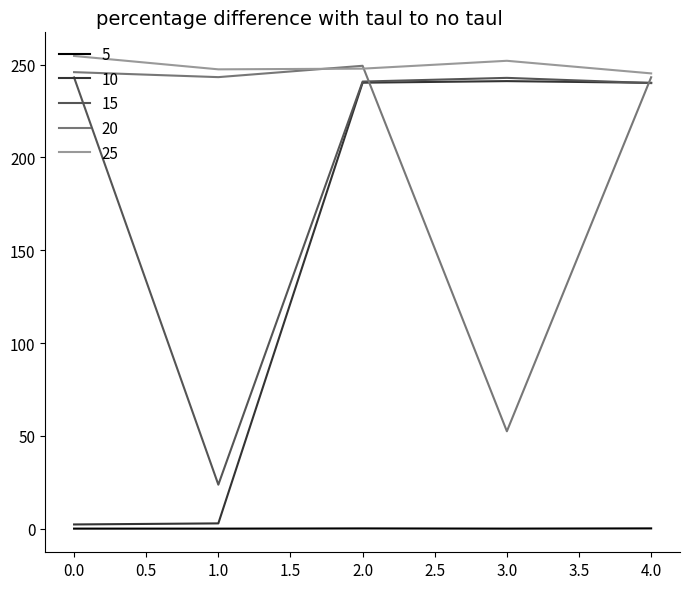

Which series has the largest total across all categories?

25